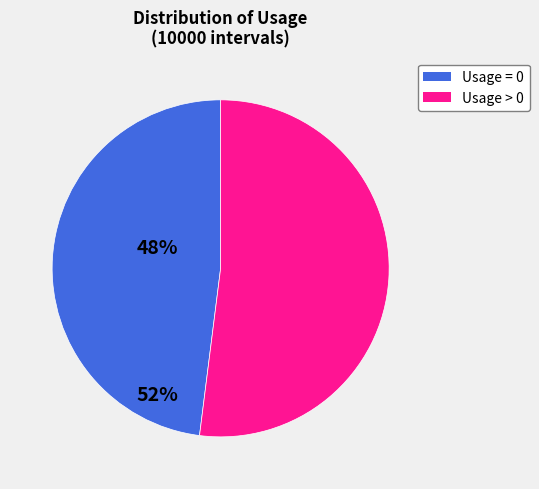

The Usage > 0 slice represents 66% of the pie. True or false?

False